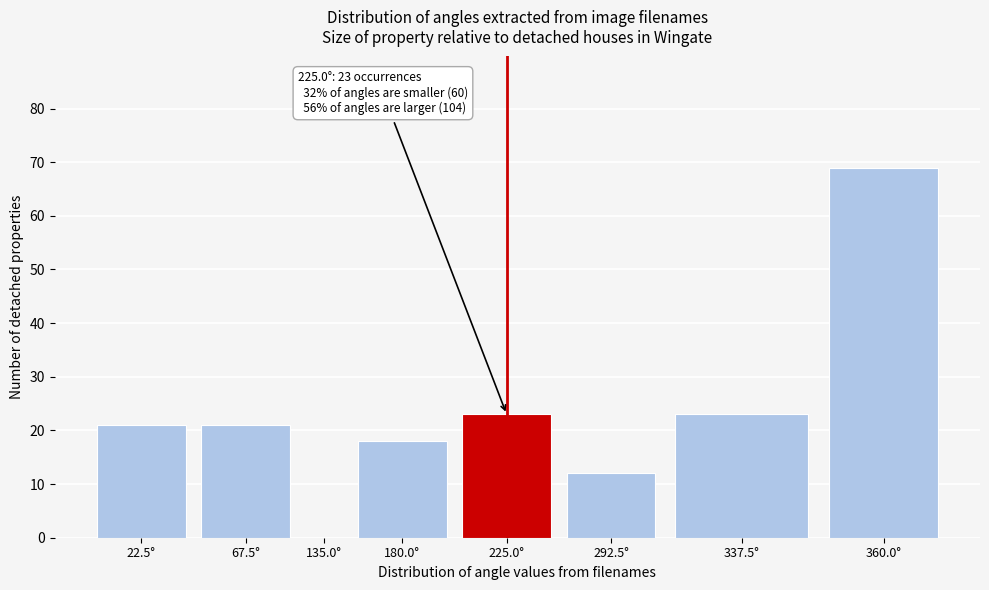

Reading right to left, extract all data points from this chart.

360.0°=69	337.5°=23	292.5°=12	225.0°=23	180.0°=18	135.0°=0	67.5°=21	22.5°=21